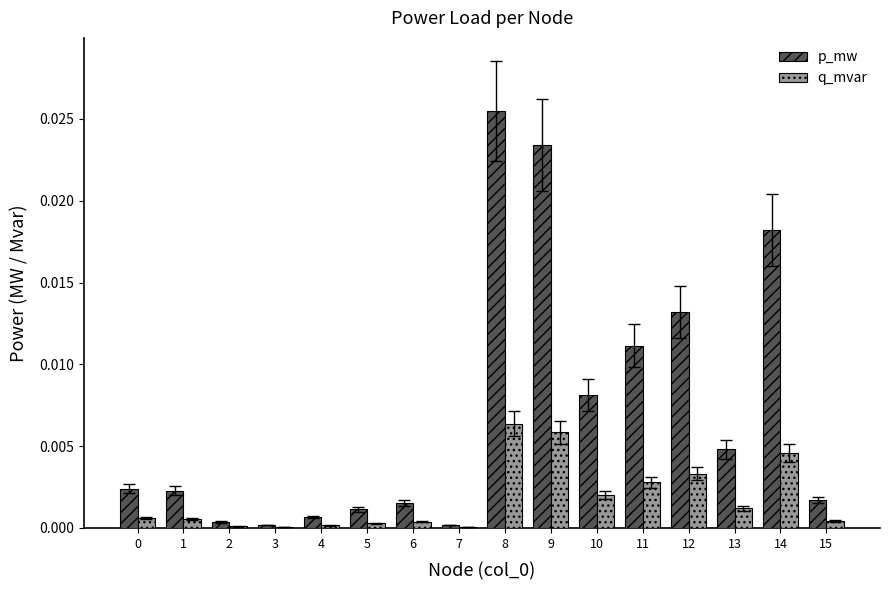

The p_mw series shows 0.0 at 12. True or false?

True